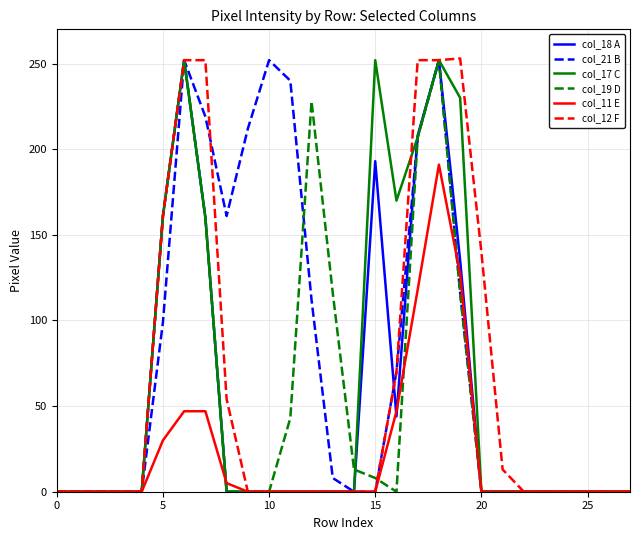

What is the greatest value displayed?

253